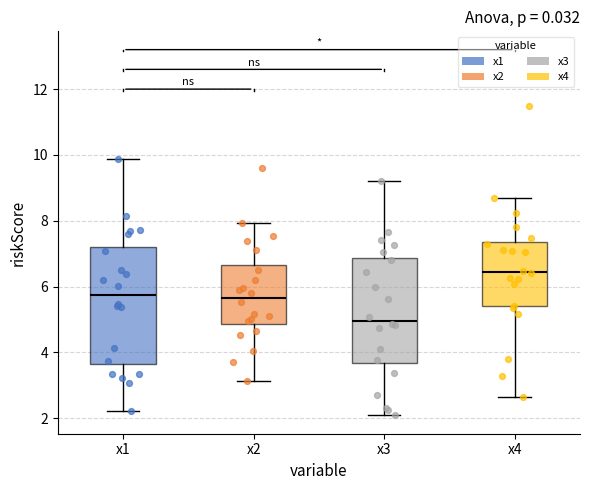

Where does the lower whisker of the box for x3 end on the y-axis? The values are not printed on the chart, so give them approximately, as read against the axis.

2.0